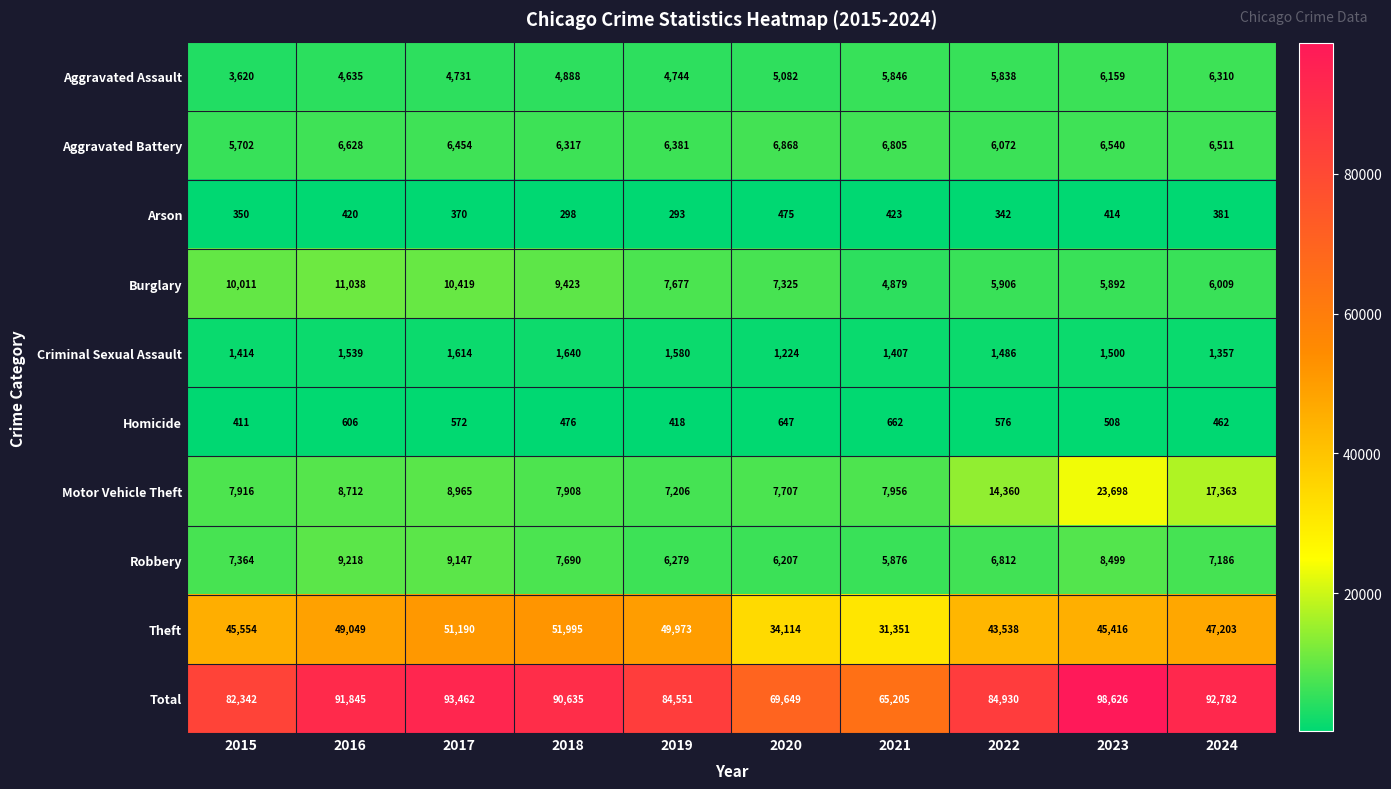

How many categories are shown in the chart?

10